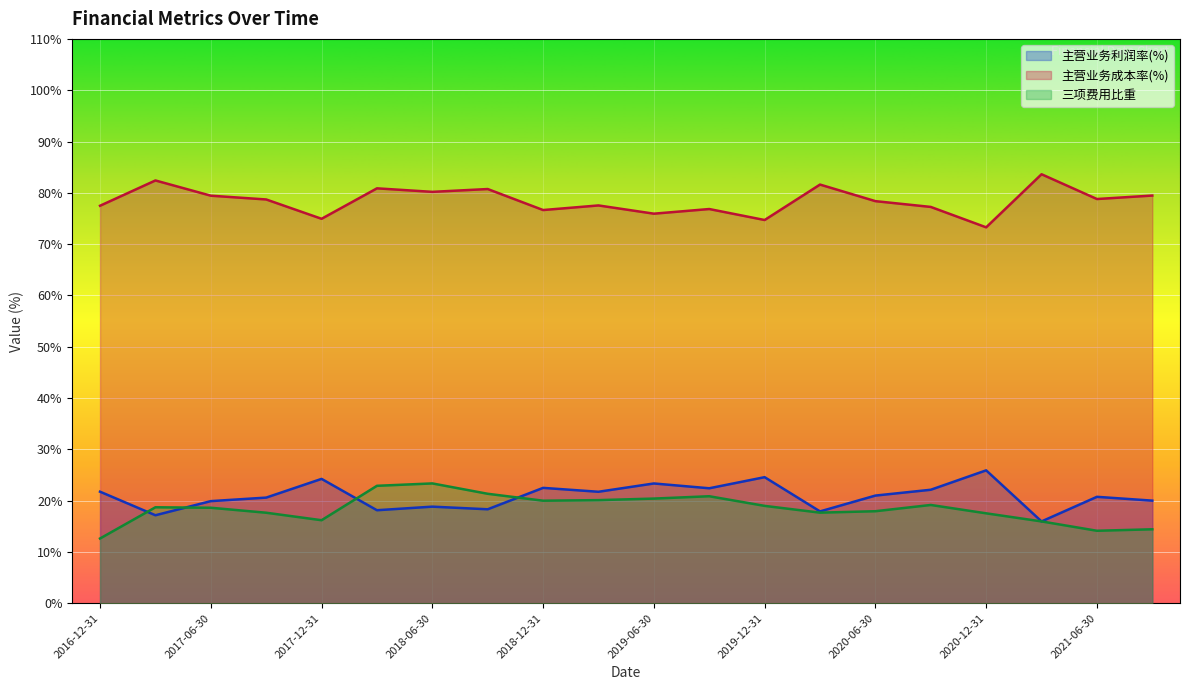

Which series changed the most between 2021-06-30 and 2018-06-30?

三项费用比重